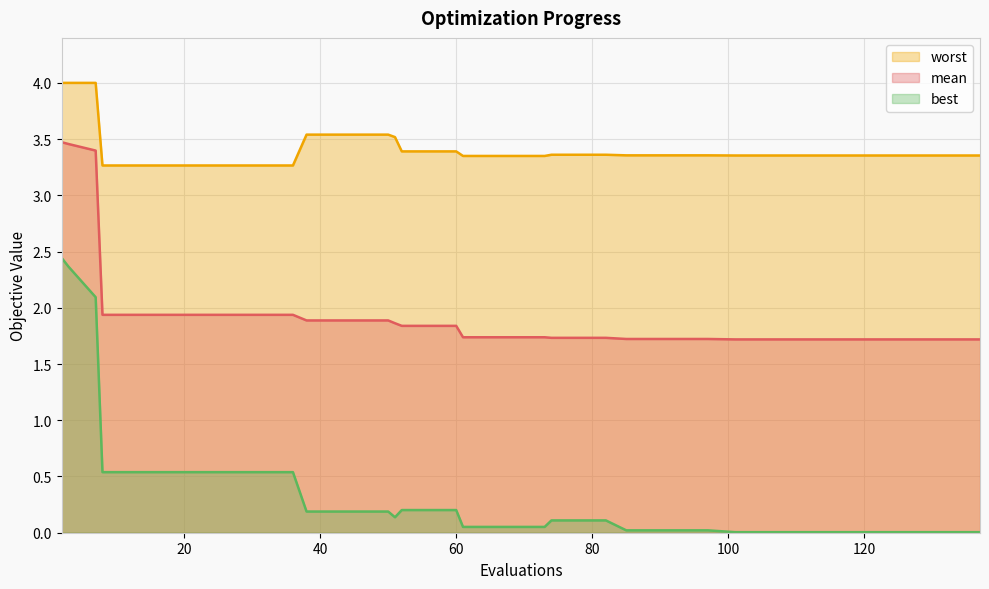

The value of best at 97 is 0.0. True or false?

True